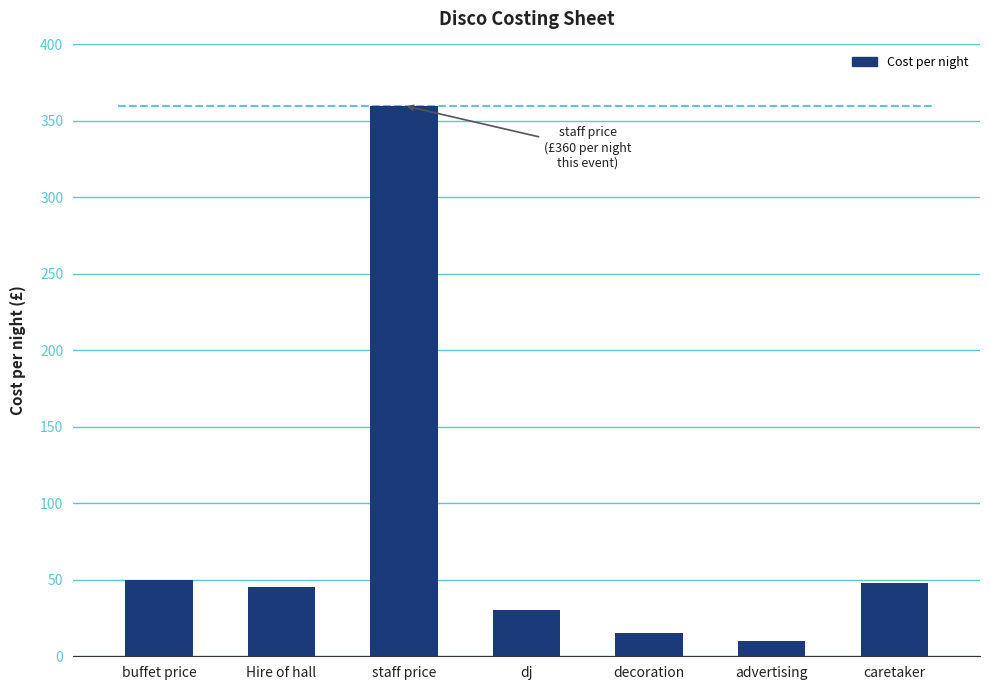

Reading left to right, transcribe all the data shown in this chart.

50	45	360	30	15	10	48